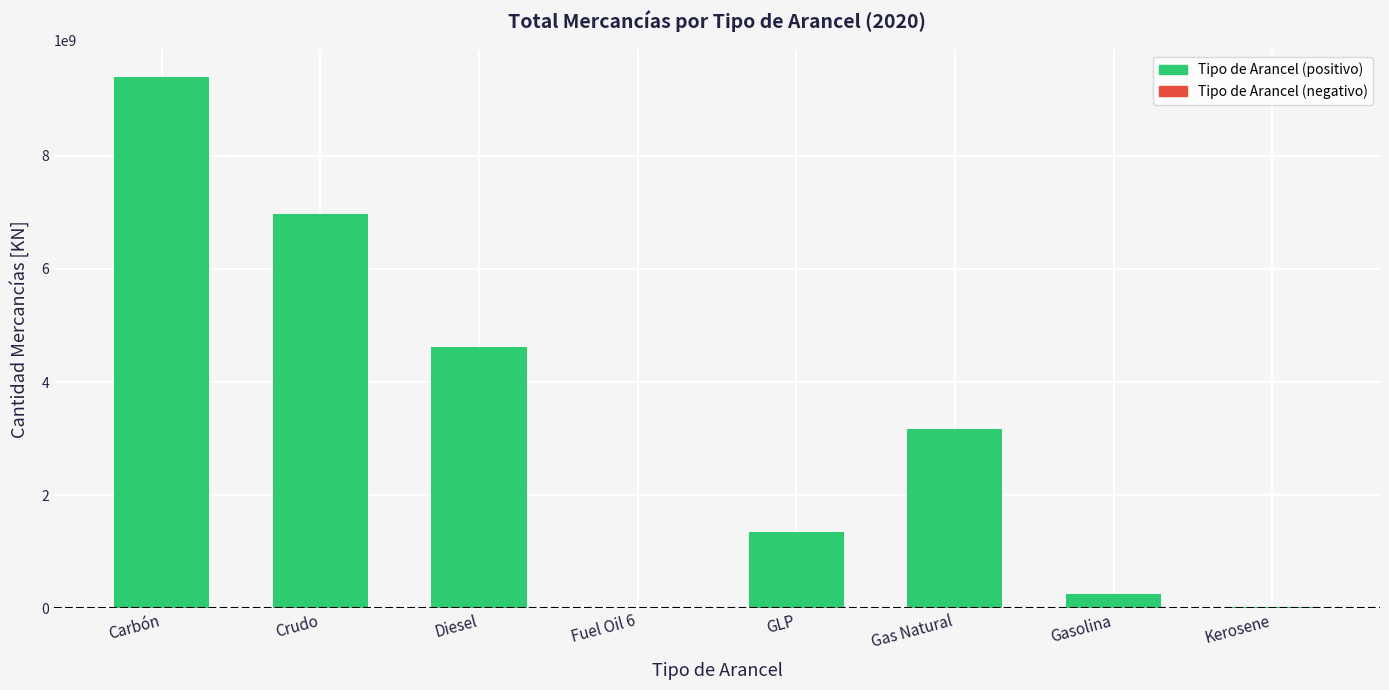

What is the change in value from Carbón to GLP?

-8047941532.5